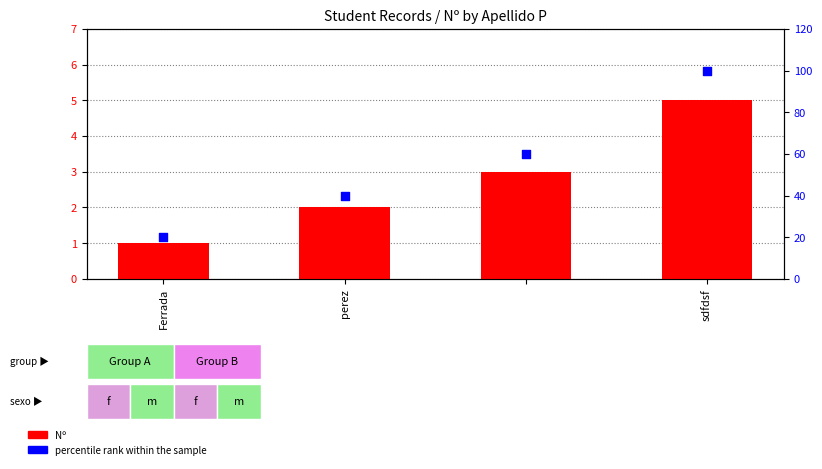

Is the value of percentile rank within the sample at sdfdsf greater than the value of Nº at sdfdsf?

Yes